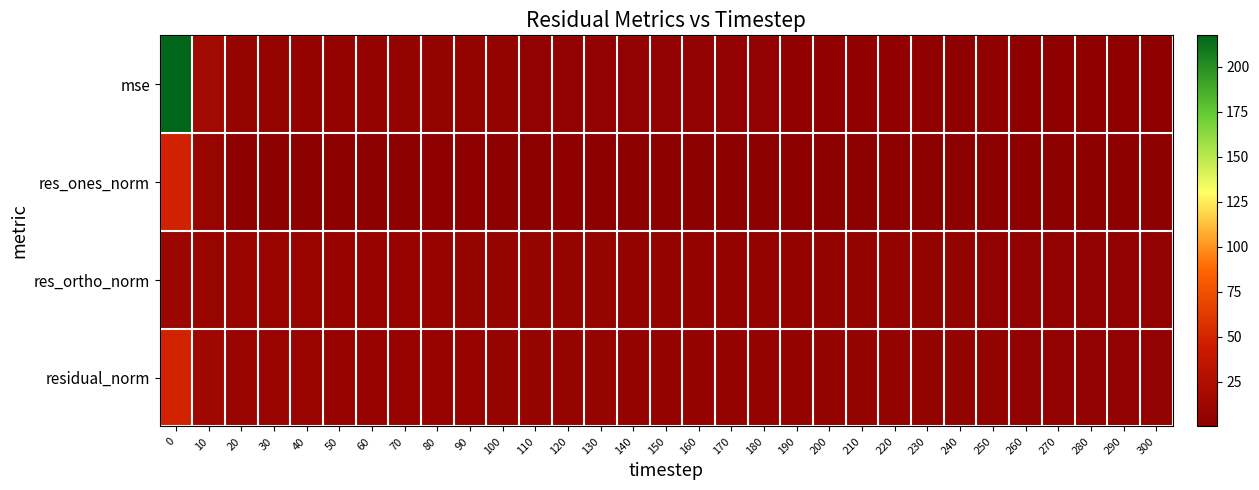

Between 160 and 220, which series saw the biggest shift?

res_ones_norm